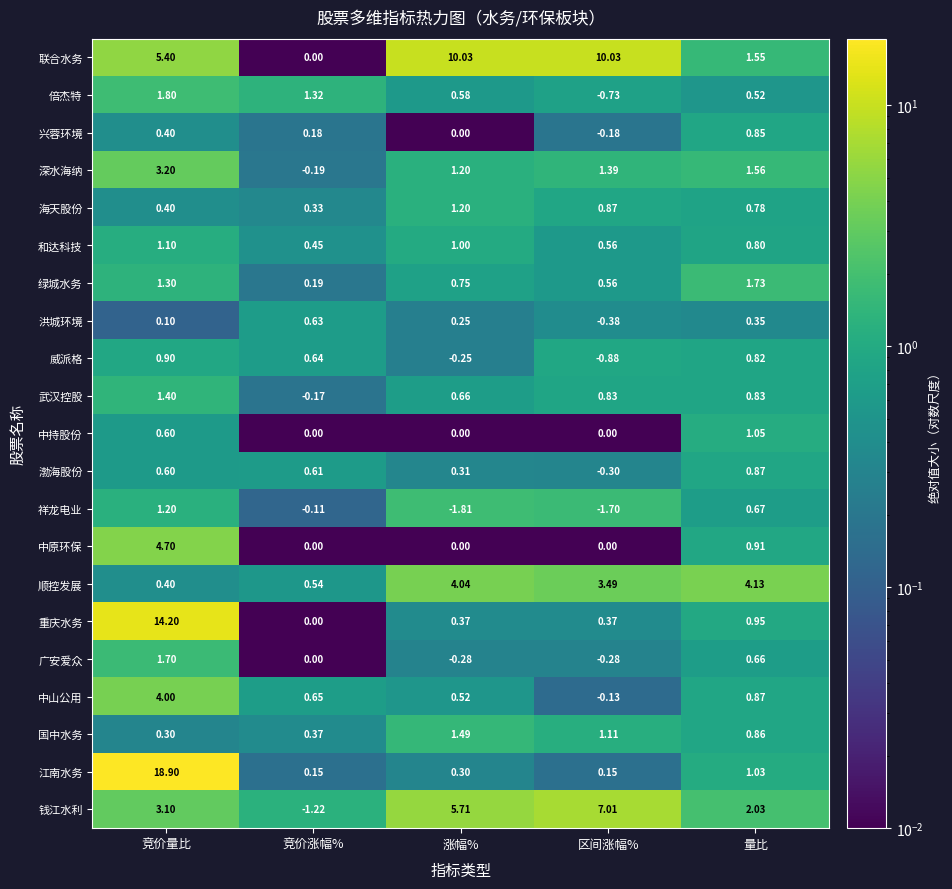

Which series has the largest total across all categories?

联合水务